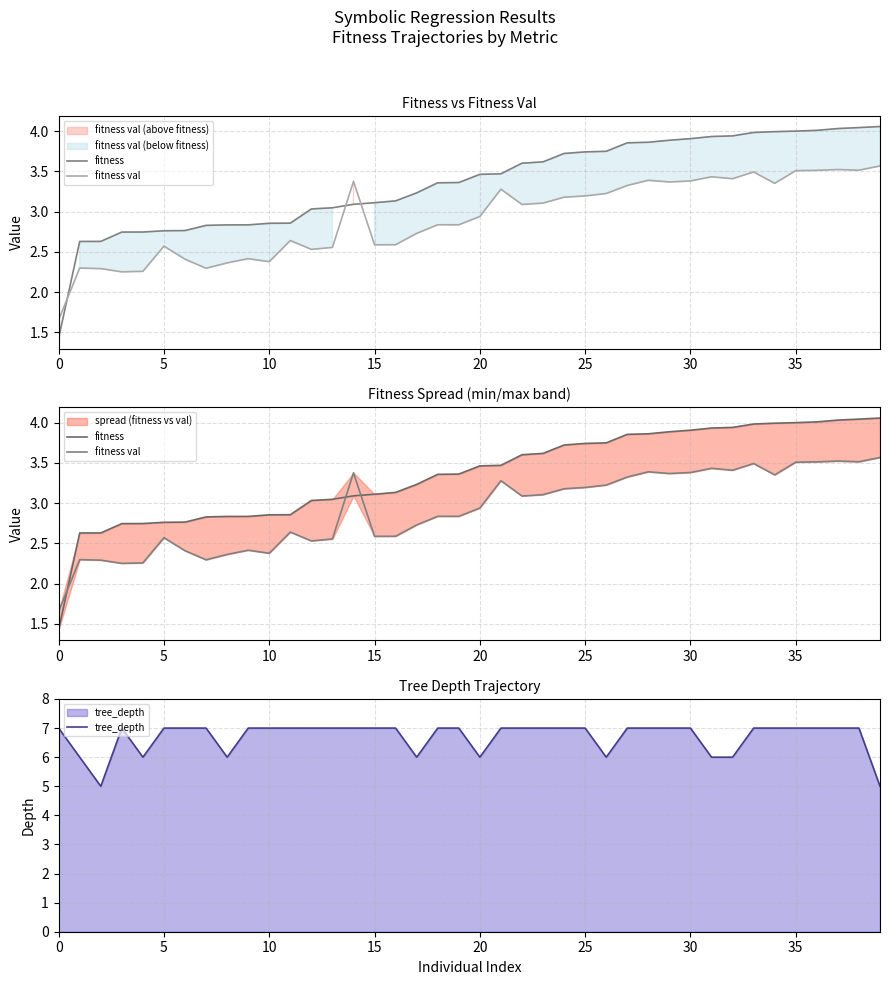

Is it true that fitness equals 4.8 at 16?

False